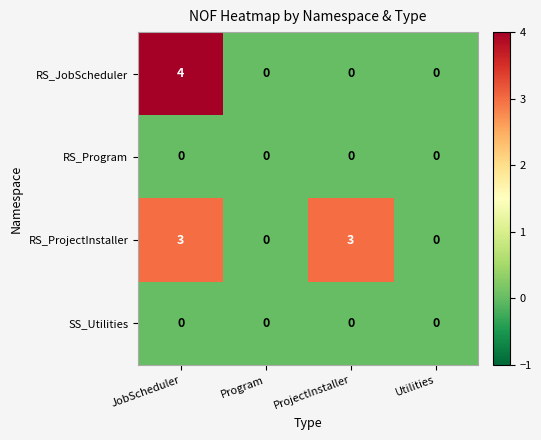

What is the spread (max minus min) of values at JobScheduler?

4